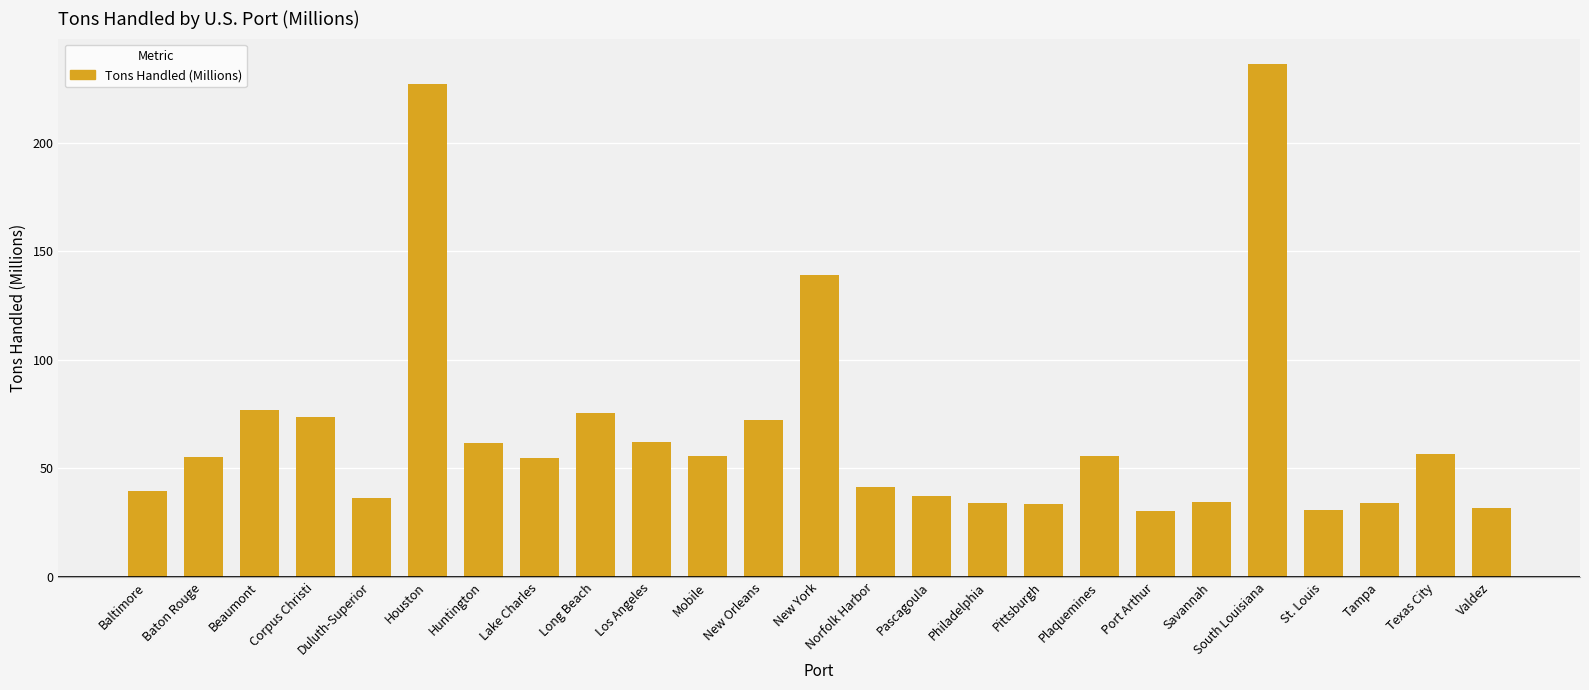

Read the value at Savannah.

34.7